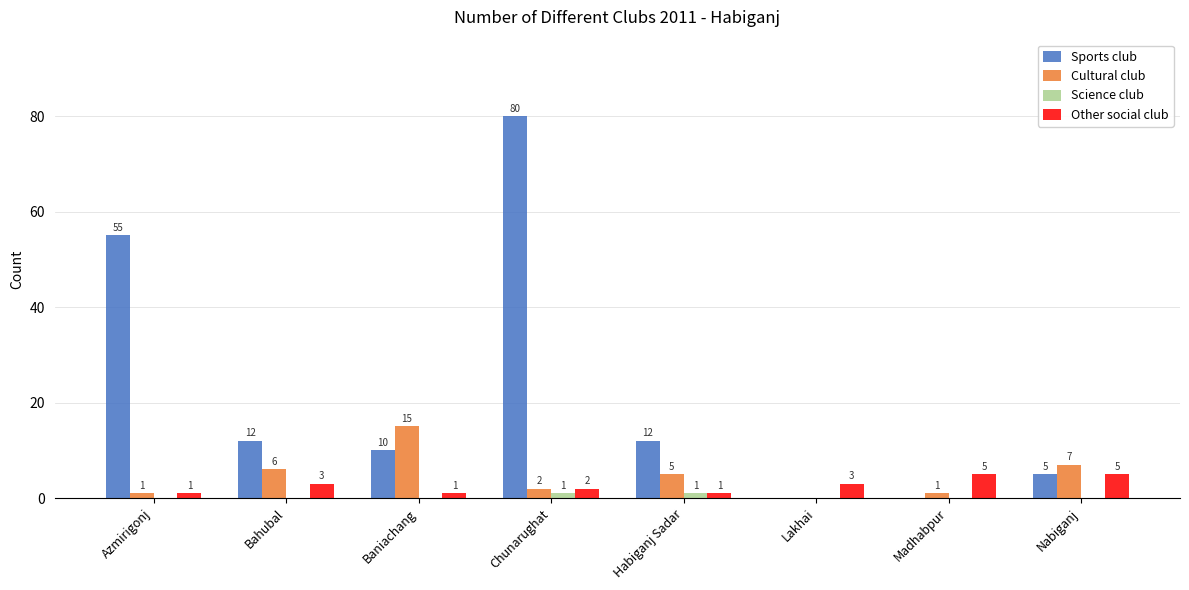

What is the sum of the Sports club values at Azmirigonj and Bahubal?

67